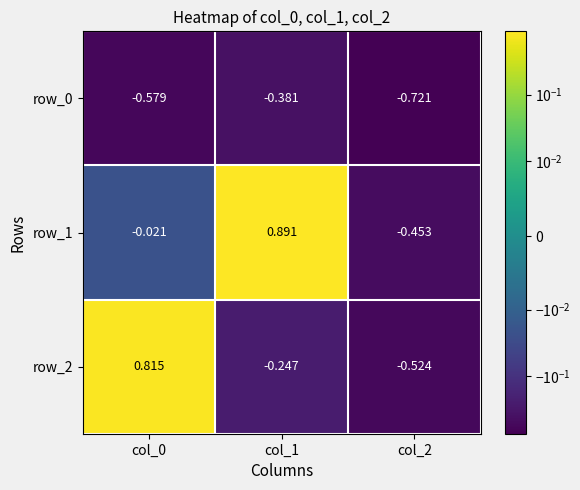

What is the sum of the row_0 values at col_1 and col_0?

-1.0